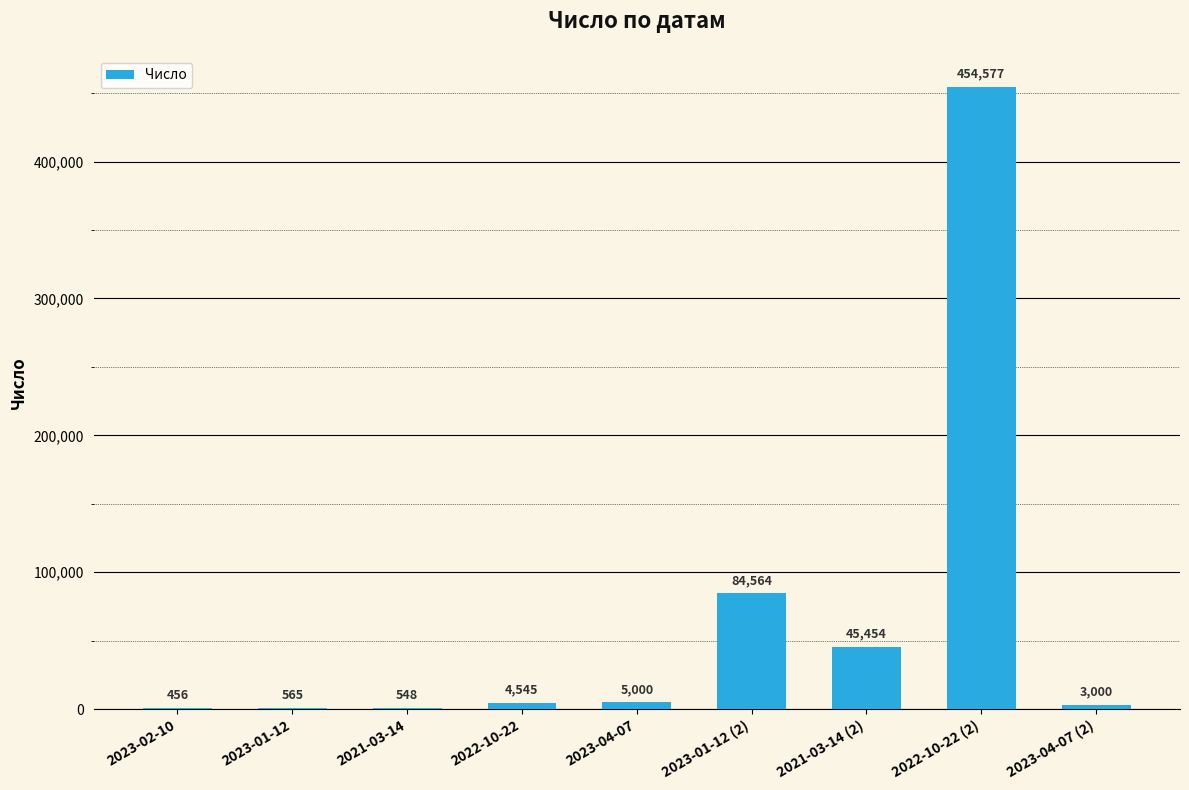

The chart shows a value of 84564 at 2023-01-12 (2). True or false?

True